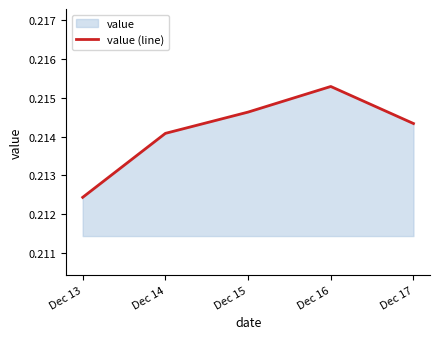

Where is the first local maximum?

Dec 16